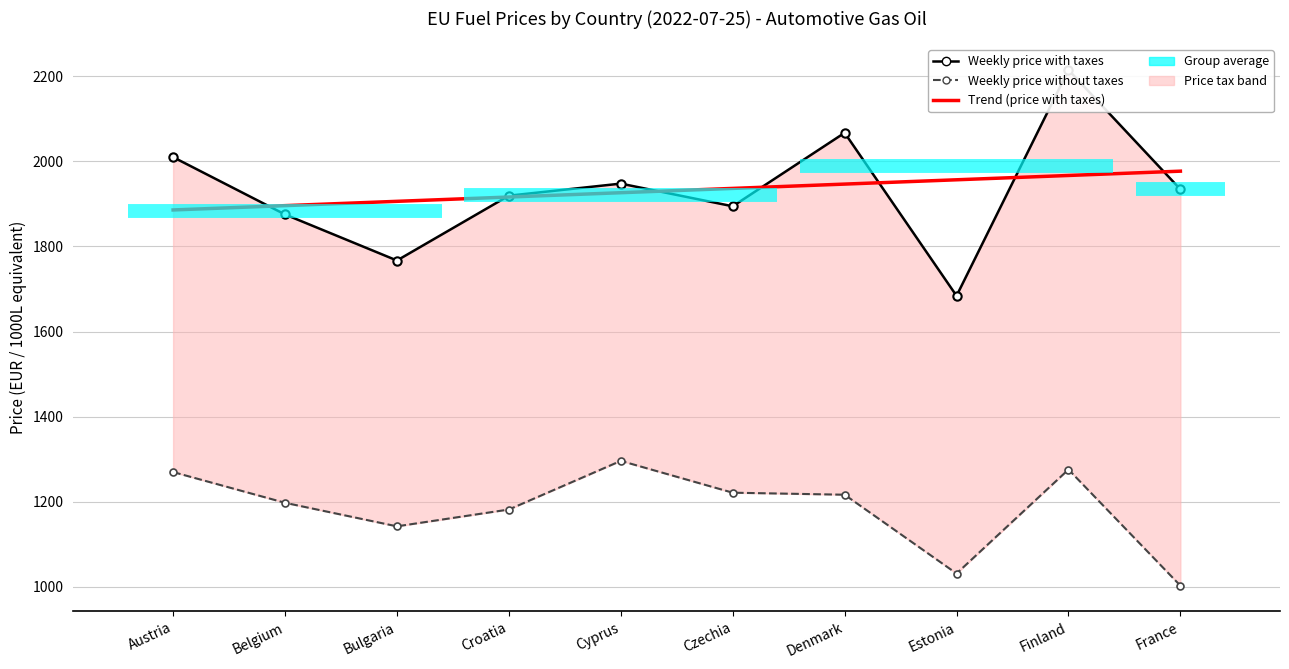

At which category does Weekly price without taxes reach its first local valley?

Bulgaria